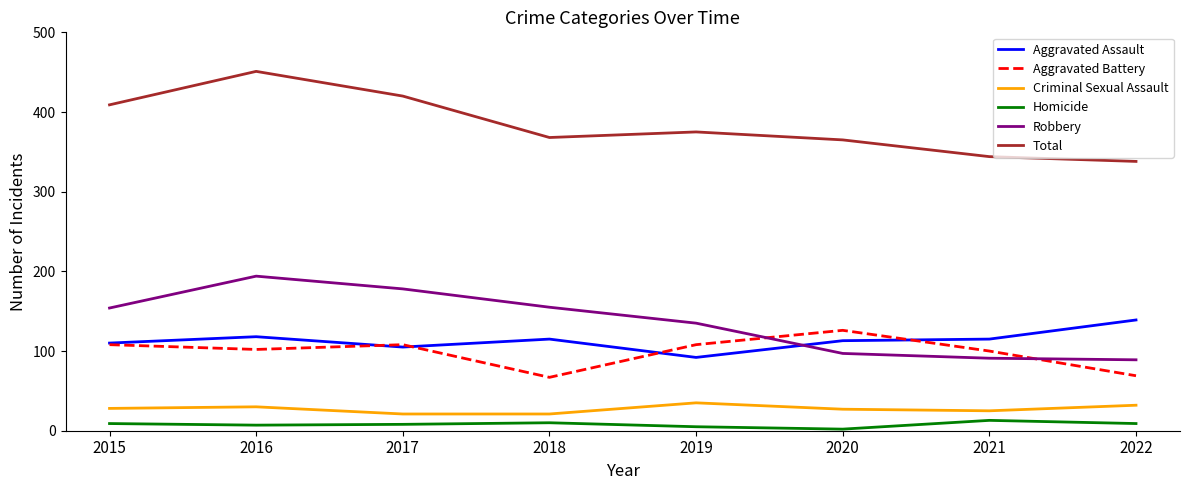

Which series changed the most between 2017 and 2022?

Robbery